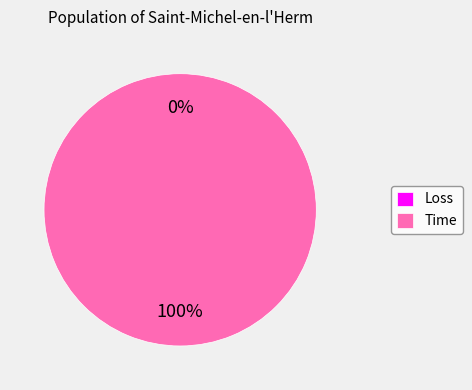

What is the majority slice?

Time